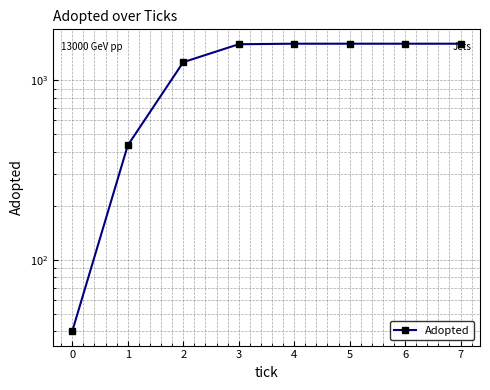

How many distinct data groups are displayed?

1